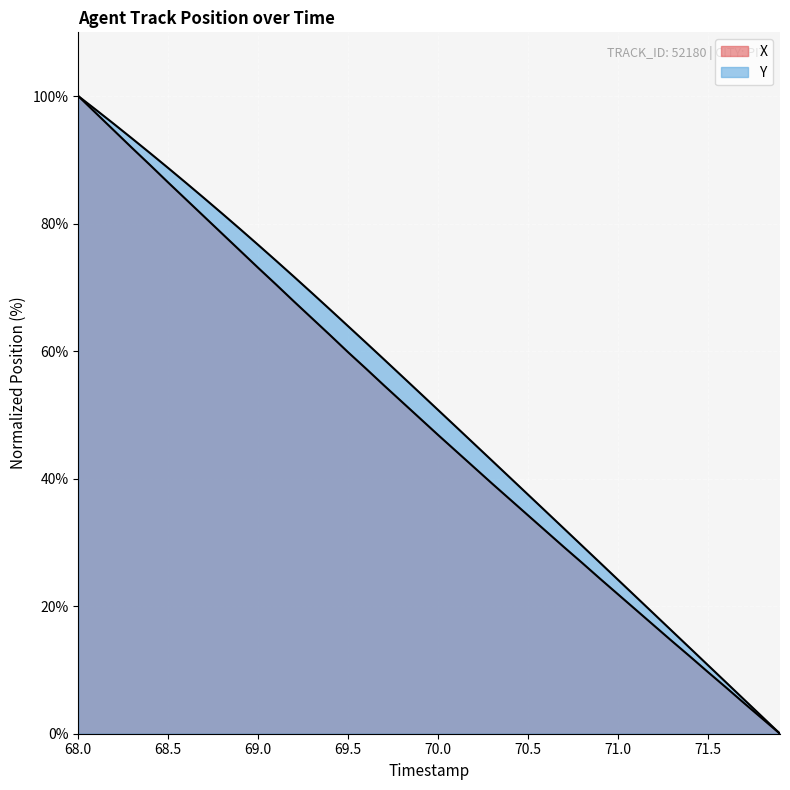

At how many categories does at least one series exceed 50?

21